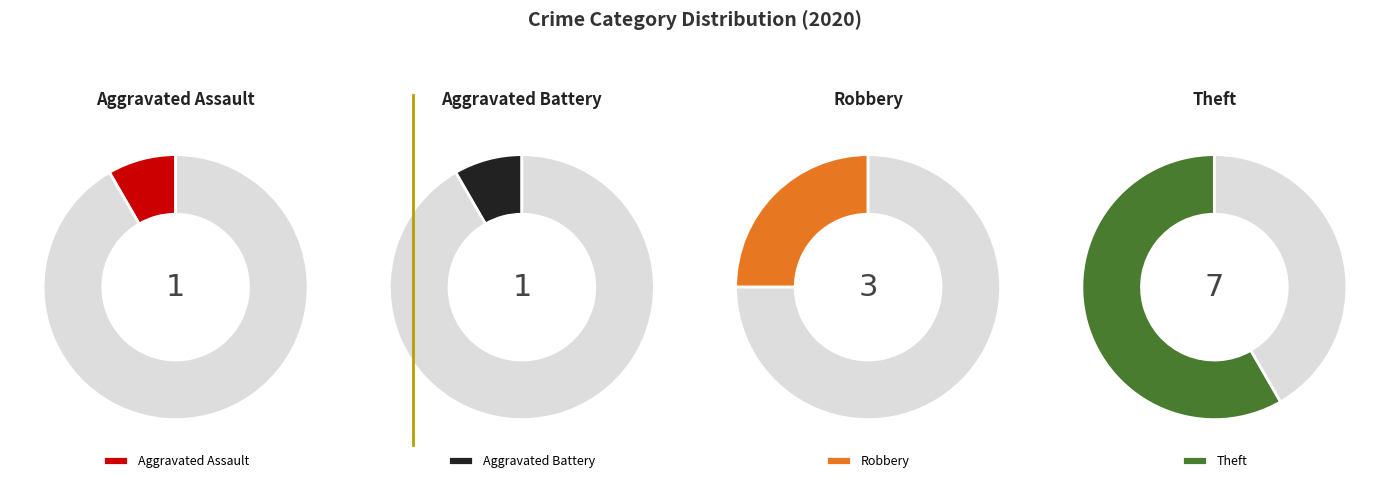

The Aggravated Battery slice represents 8% of the pie. True or false?

True